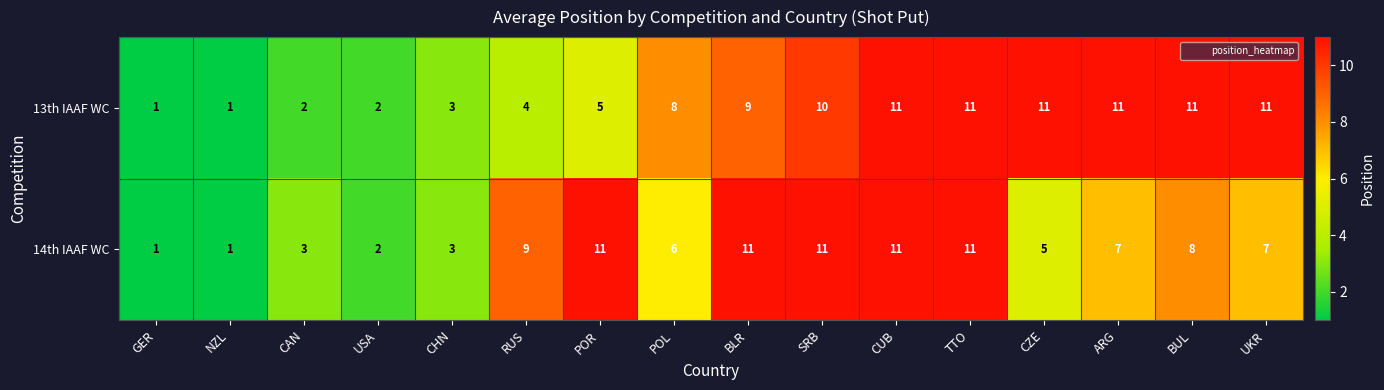

List the series in order of their overall mean, highest first.

13th IAAF WC, 14th IAAF WC